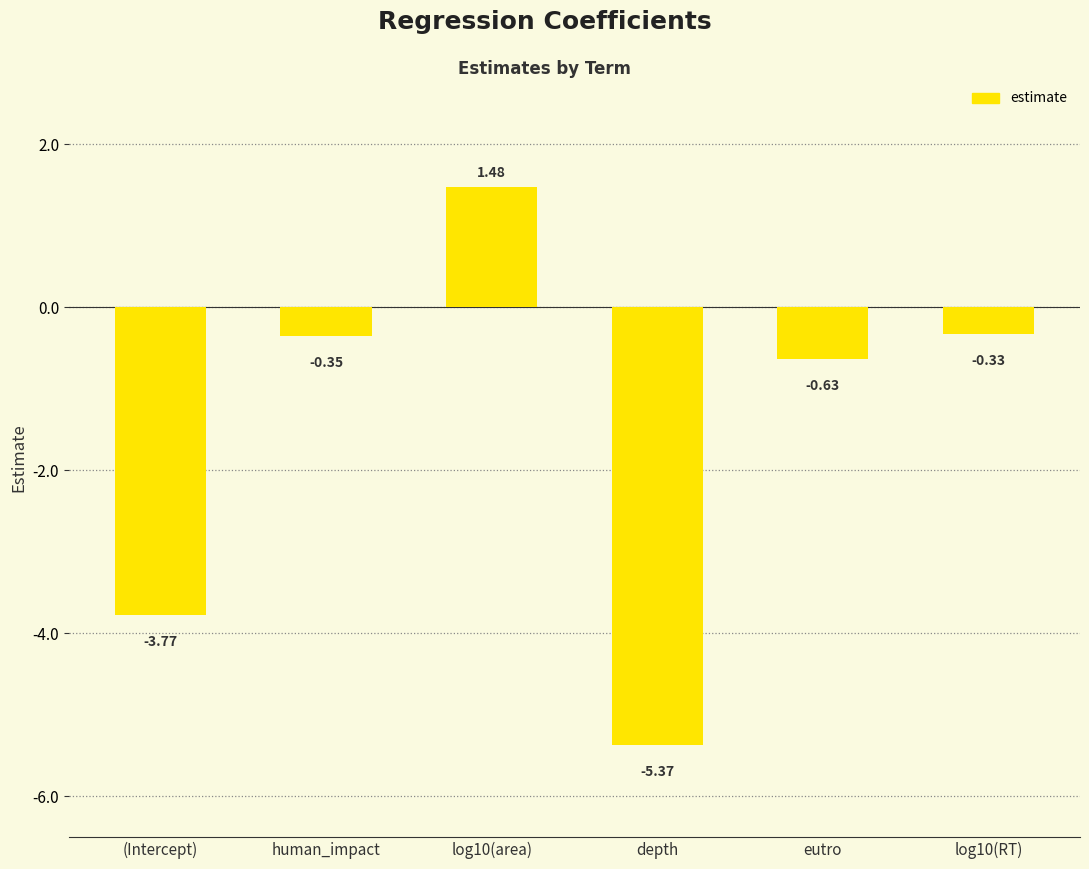

What is the sum of the values at log10(area) and eutro?

0.8